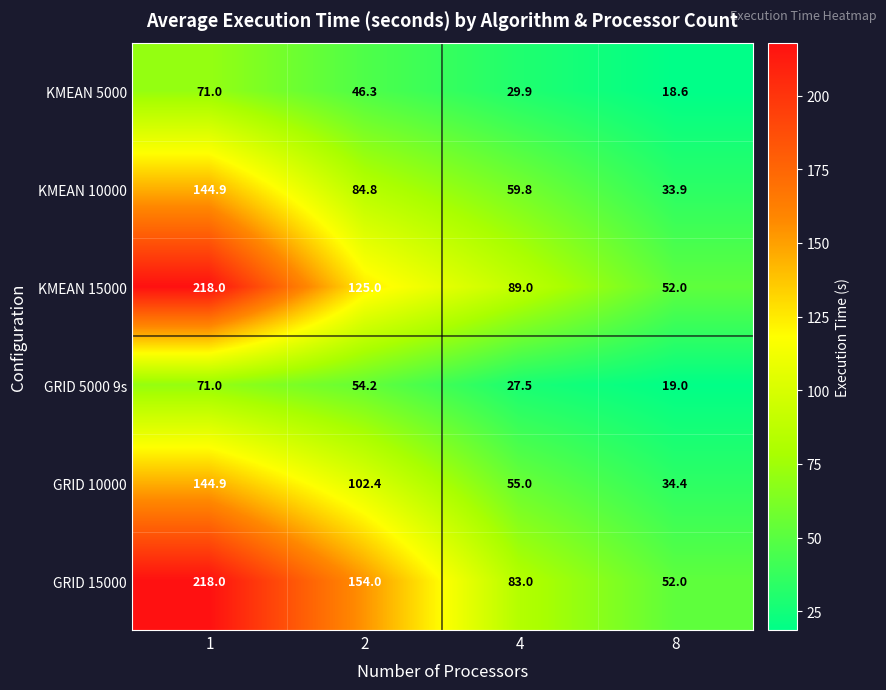

Rank the series at 4 from lowest to highest value.

GRID 5000 9s, KMEAN 5000, GRID 10000, KMEAN 10000, GRID 15000, KMEAN 15000